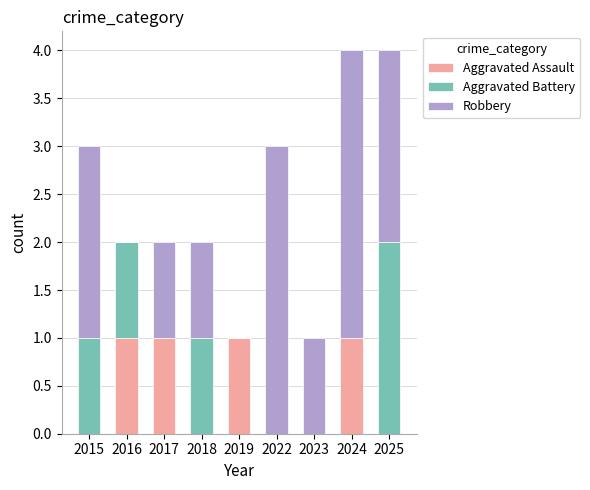

Count the number of data series in this chart.

3